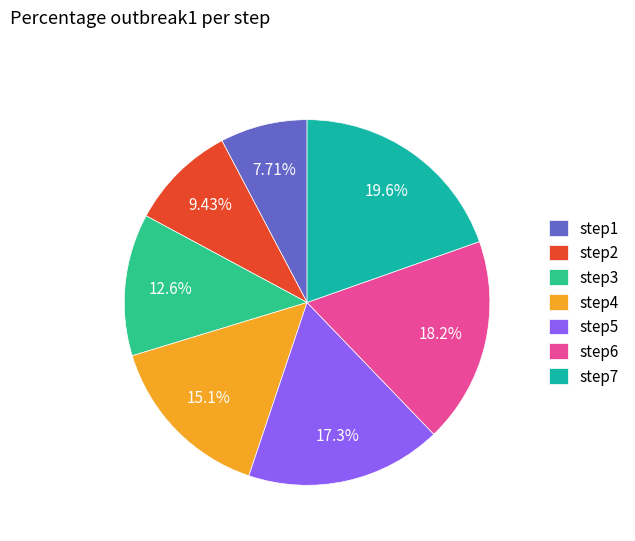

What portion of the pie excludes step1?

92.3%